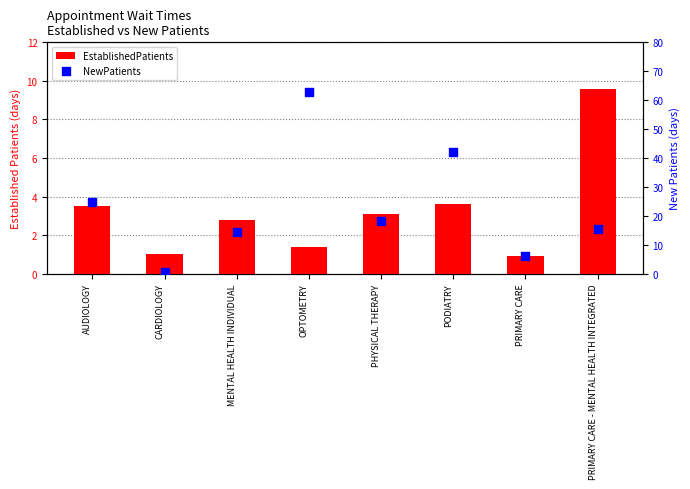

What are all the series names shown in the legend?

EstablishedPatients, NewPatients